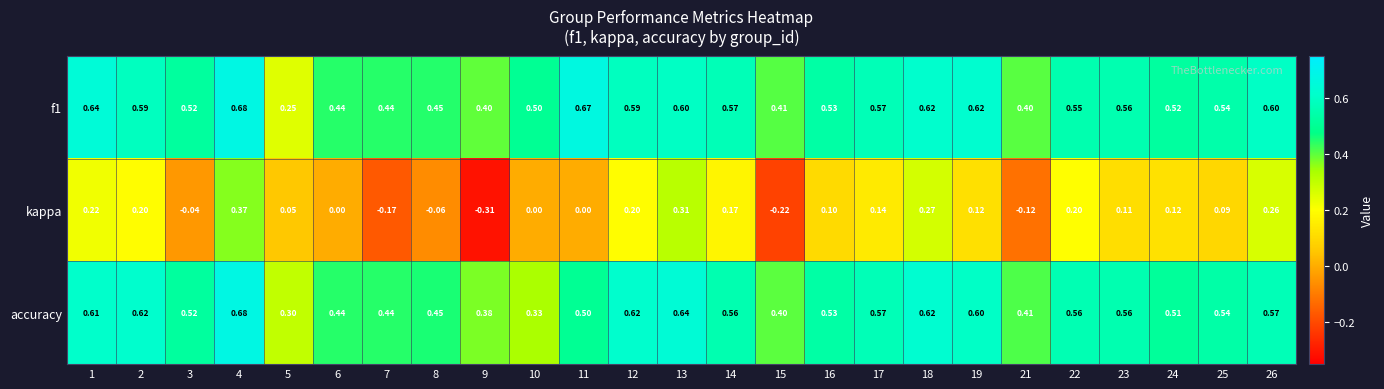

Is the value of accuracy at 16 greater than the value of f1 at 14?

No